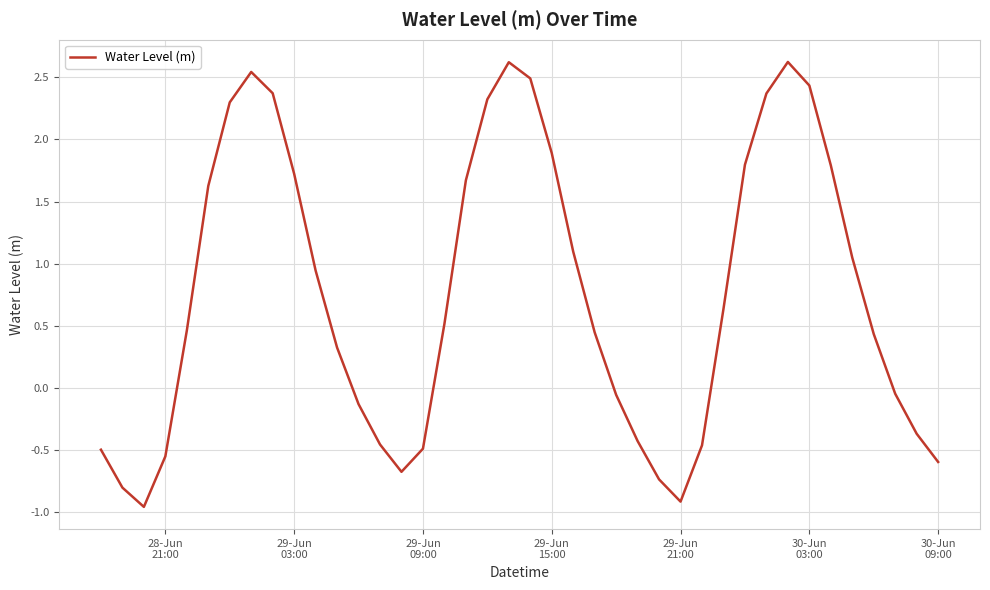

What is the maximum value shown in the chart?

2.6